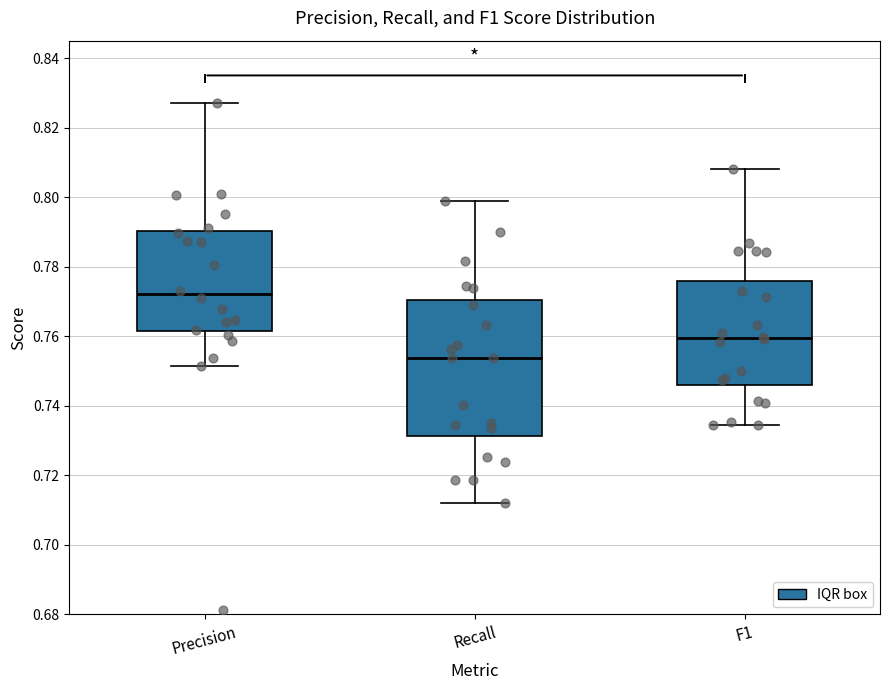

Reading left to right, transcribe this box plot: for each box, give where its median line is, the range the box spans, and where its two whiskers end, as read against the y-axis. The values are not printed on the chart, so give them approximately, as read against the axis.

Precision: median 0.772, box 0.762 to 0.790, whiskers 0.752 to 0.828
Recall: median 0.754, box 0.732 to 0.770, whiskers 0.712 to 0.798
F1: median 0.760, box 0.746 to 0.776, whiskers 0.734 to 0.808